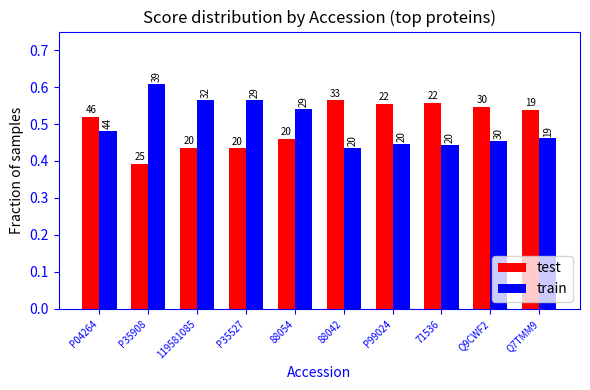

Are the bars grouped side by side (vs. stacked)?

Yes